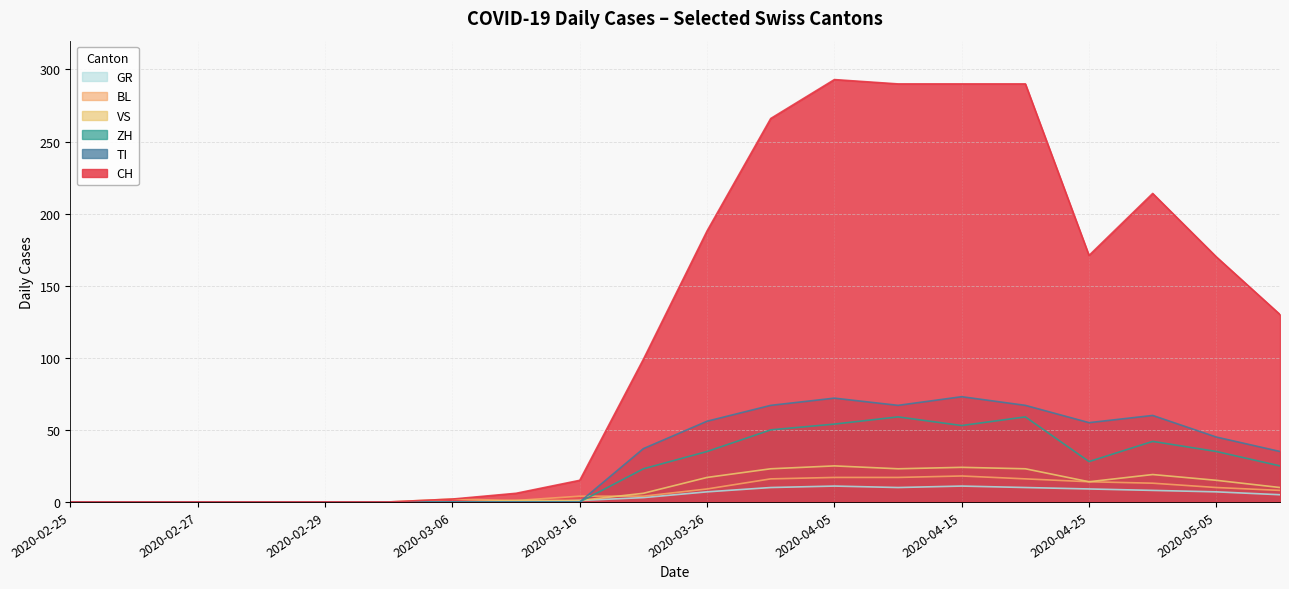

Is the value of TI at 2020-03-26 greater than the value of VS at 2020-04-05?

Yes